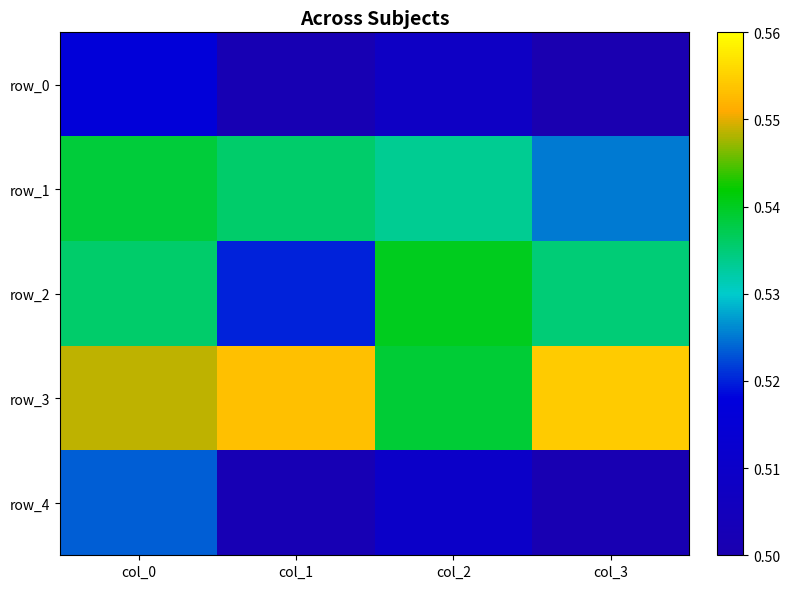

List the series in order of their peak value, lowest first.

row_0, row_4, row_1, row_2, row_3